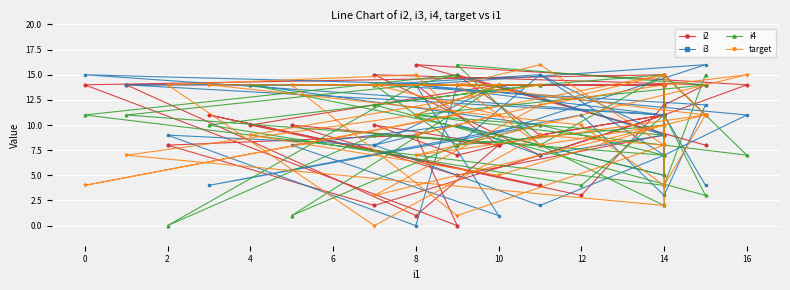

What is the label of the 5th point from the left?

10